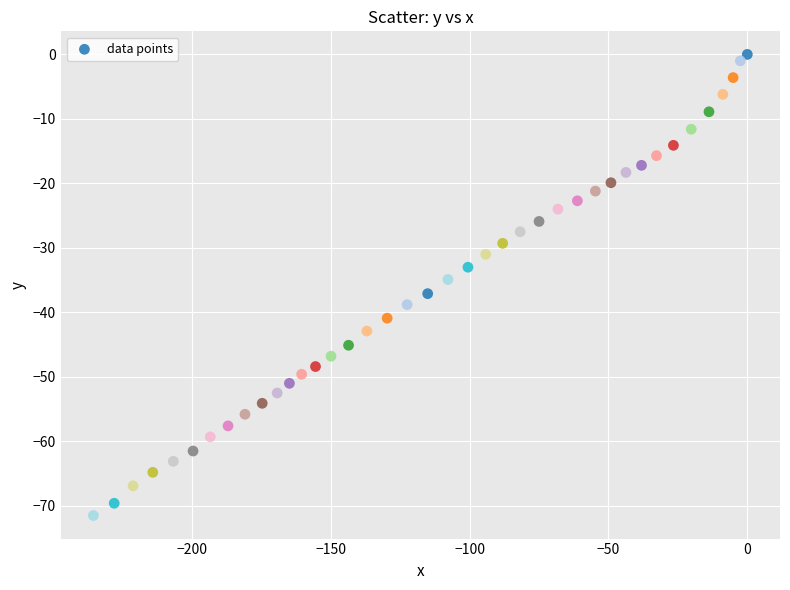

What is the range of Y values (max minus min)?

71.5